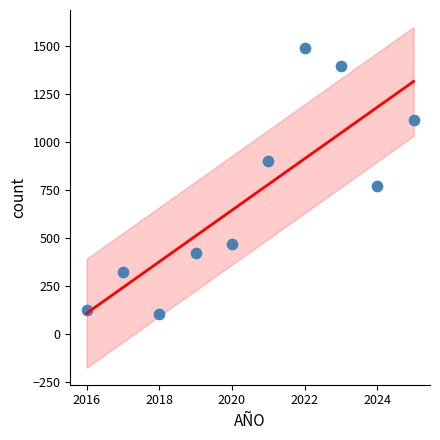

What Y value in the scatter plot is closest to 797?

769